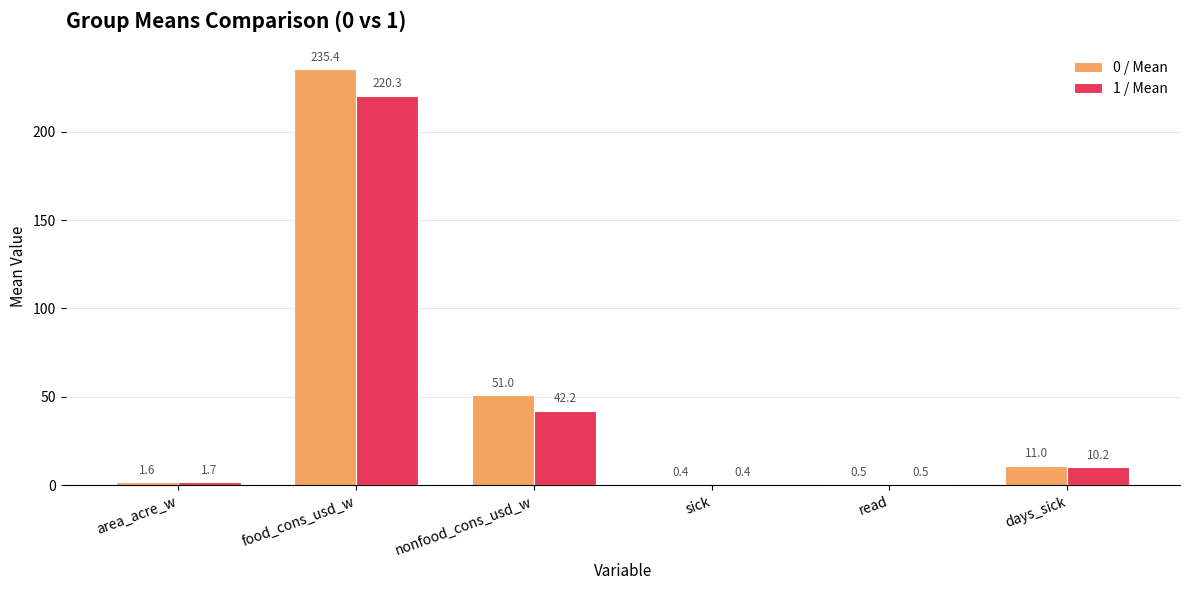

What is the total value across all series at nonfood_cons_usd_w?

93.2